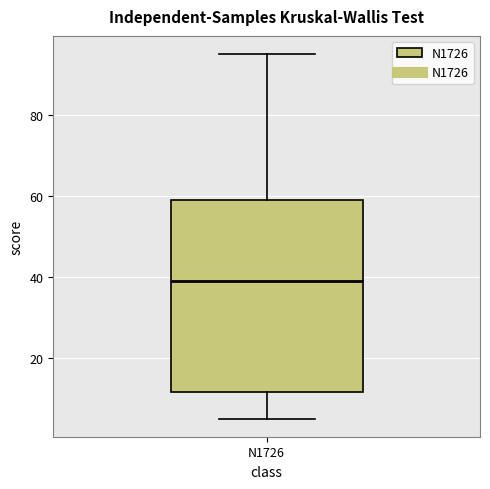

Transcribe this box plot: give where the median line is, the range the box spans, and where the two whiskers end, as read against the y-axis. The values are not printed on the chart, so give them approximately, as read against the axis.

median 40, box 12 to 60, whiskers 6 to 96